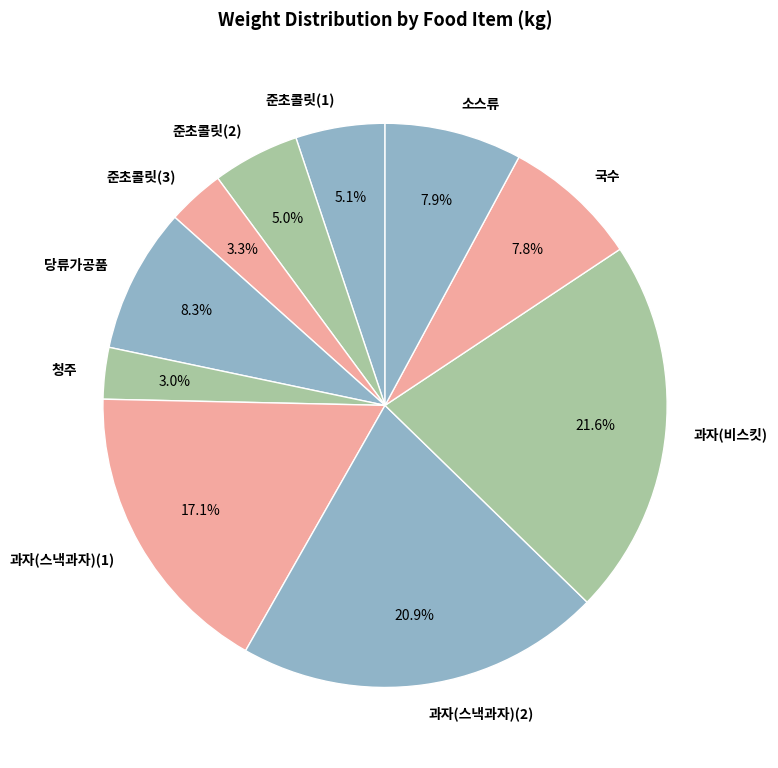

What is the total percentage of 과자(스낵과자)(1) and 준초콜릿(2)?

22.1%